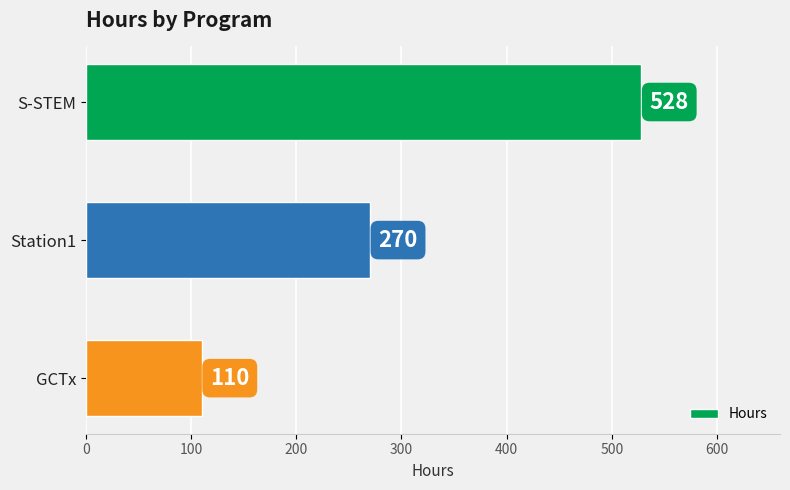

What is the difference between the maximum and minimum values?

418